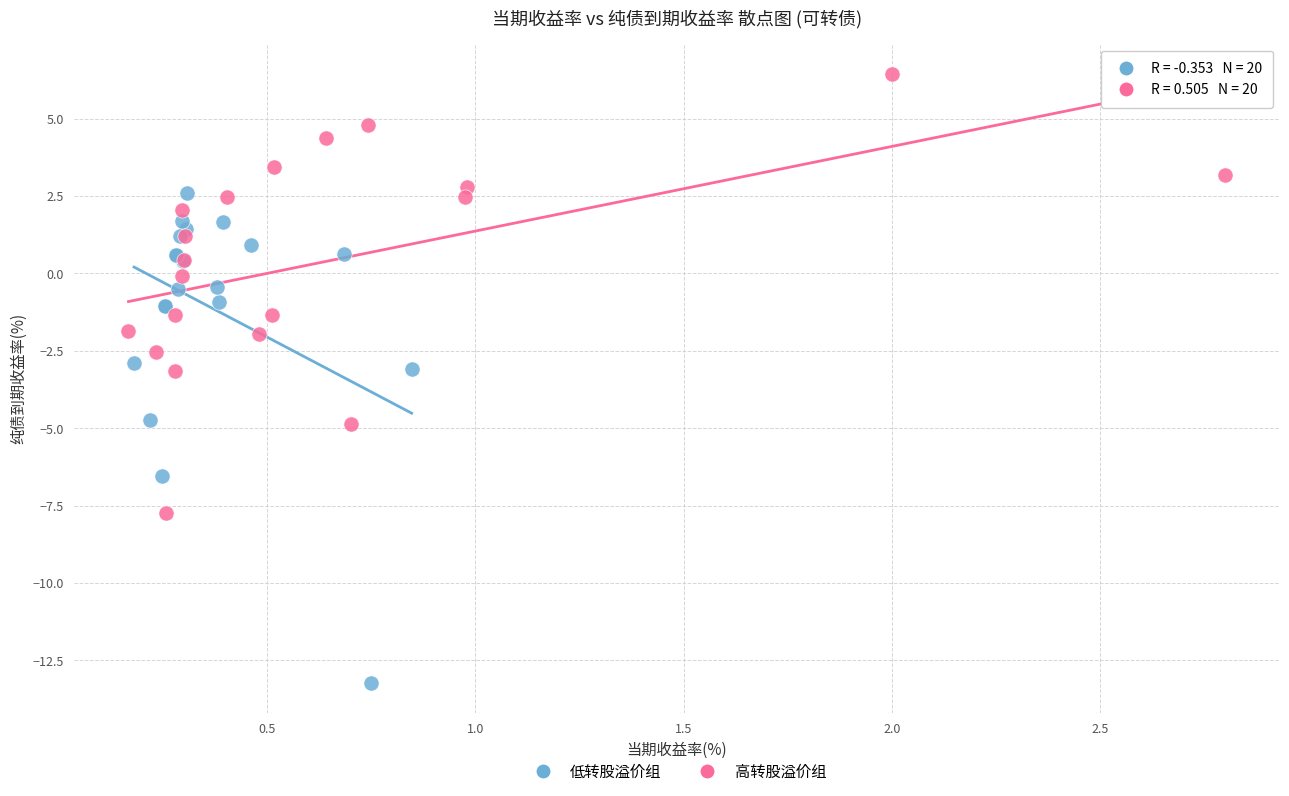

Which series contains the highest Y value?

高转股溢价组